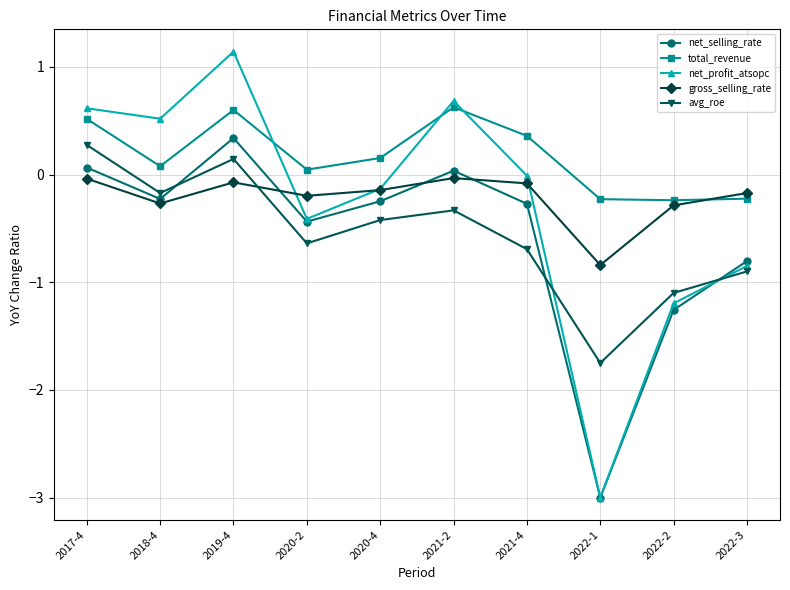

At which label does gross_selling_rate reach its minimum?

2022-1